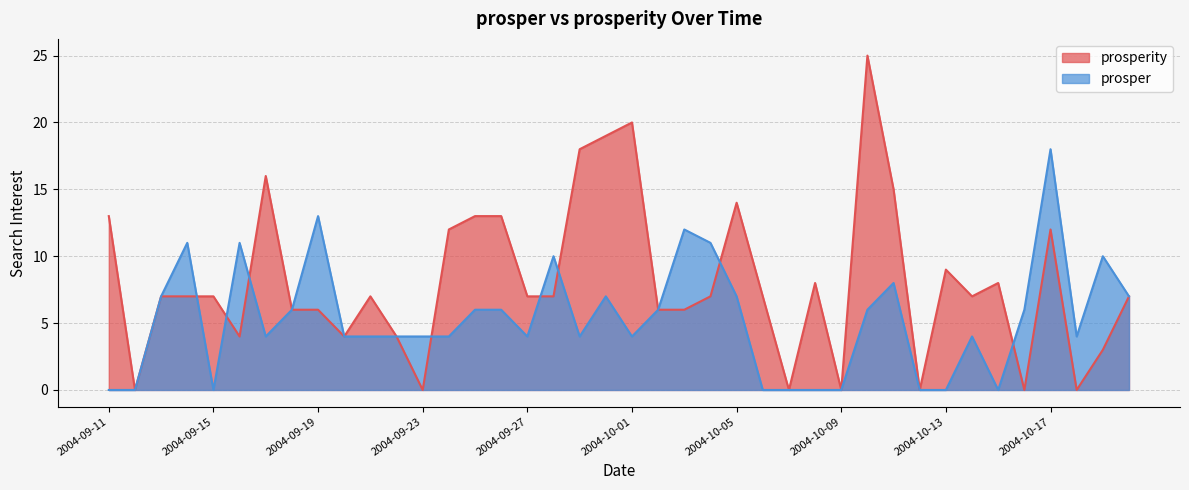

Which category has the highest value in the prosper series?

2004-10-17